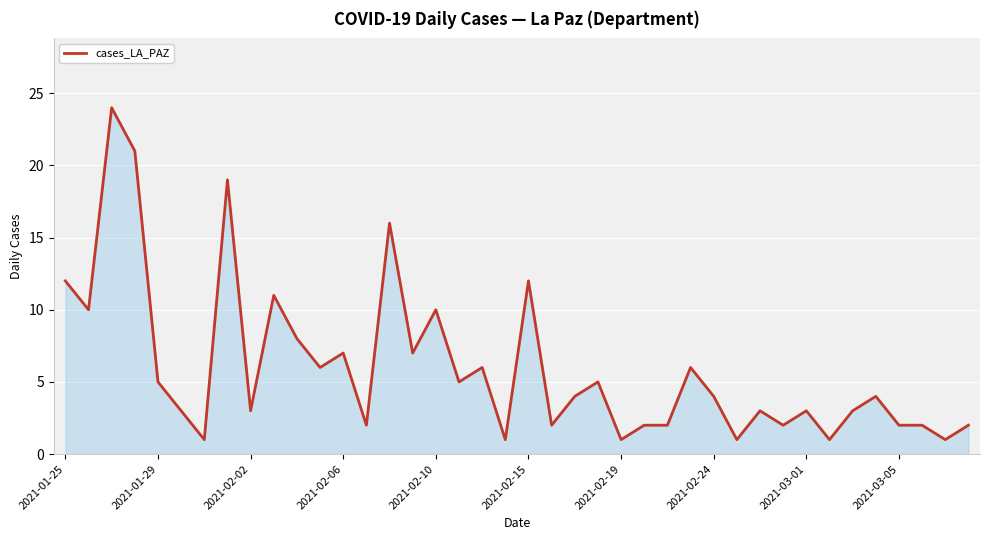

What is the difference between the maximum and minimum values?

23